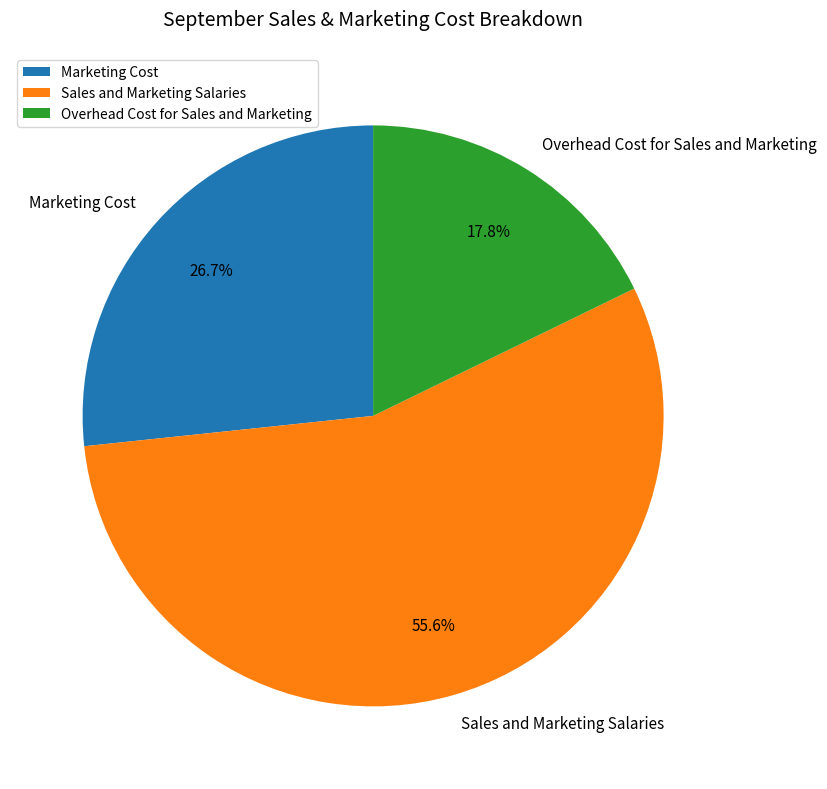

The Marketing Cost slice represents 40% of the pie. True or false?

False